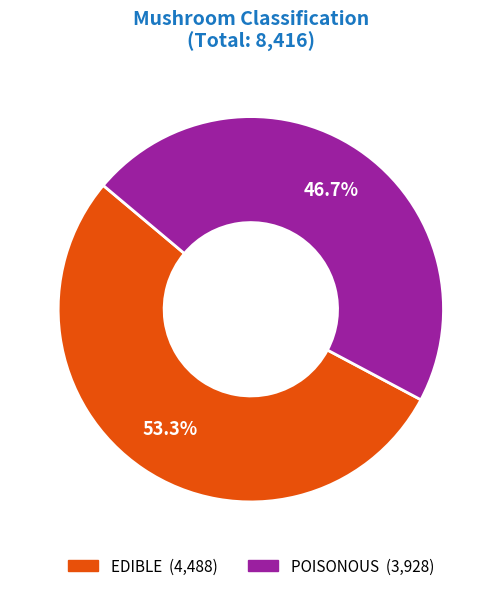

What is the ratio of the value at EDIBLE to the value at POISONOUS?

1.1